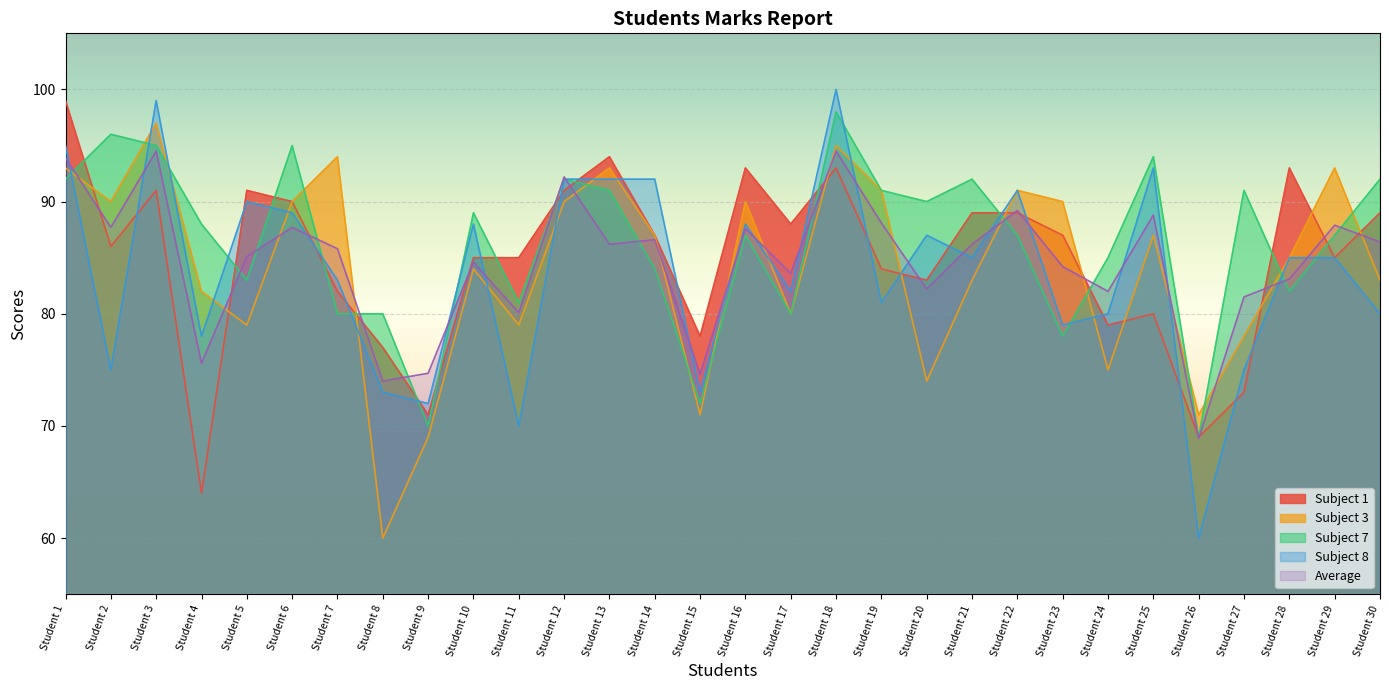

What is the difference between the Average values at Student 19 and Student 21?

1.9